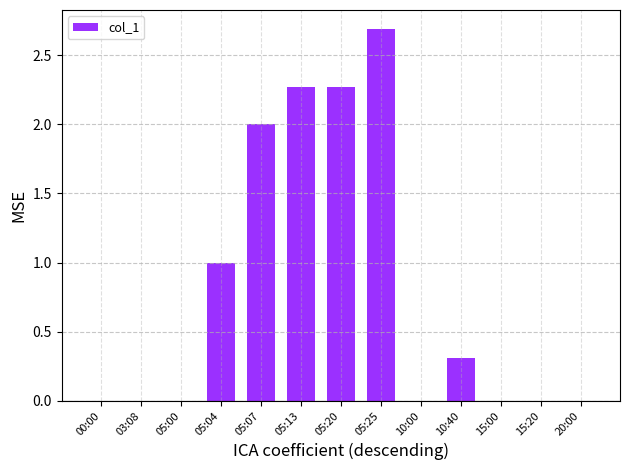

The value at 15:20 is 0.0. True or false?

True